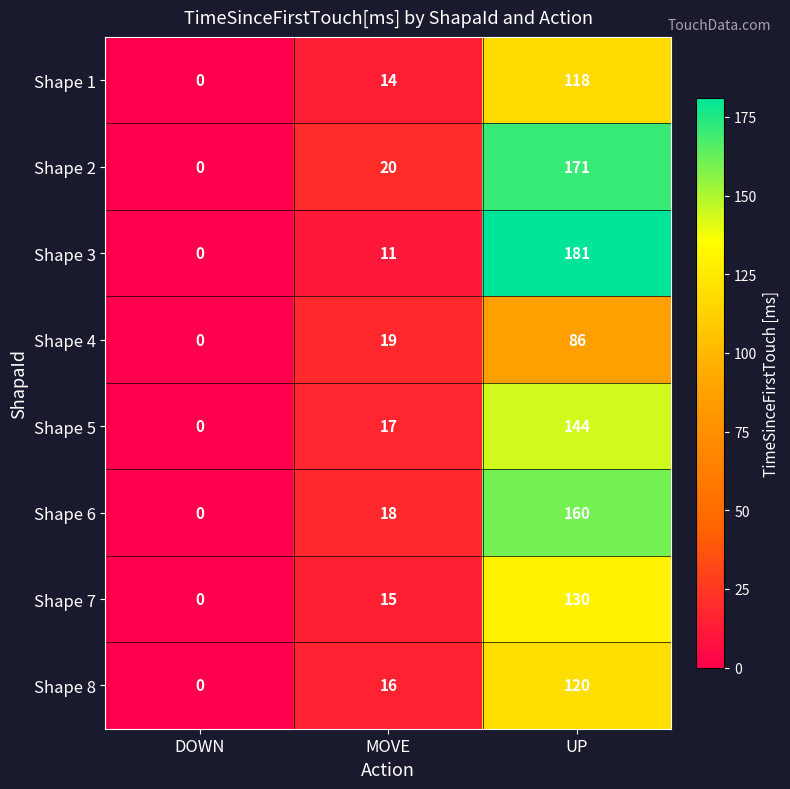

Which series changed the most between MOVE and UP?

Shape 3